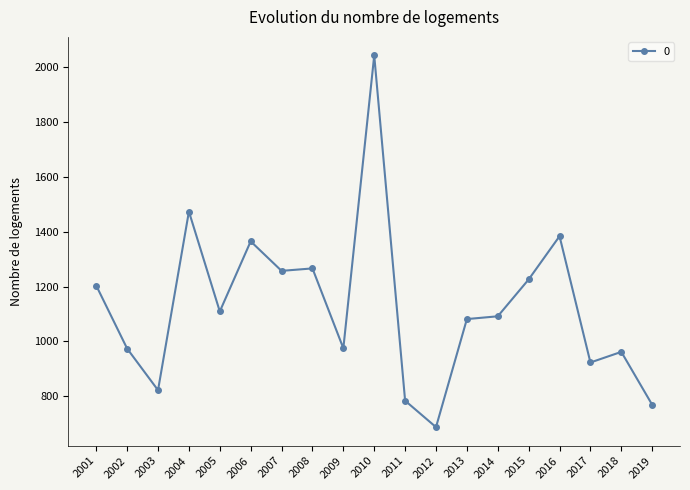

What is the change in value from 2006 to 2013?

-283.6